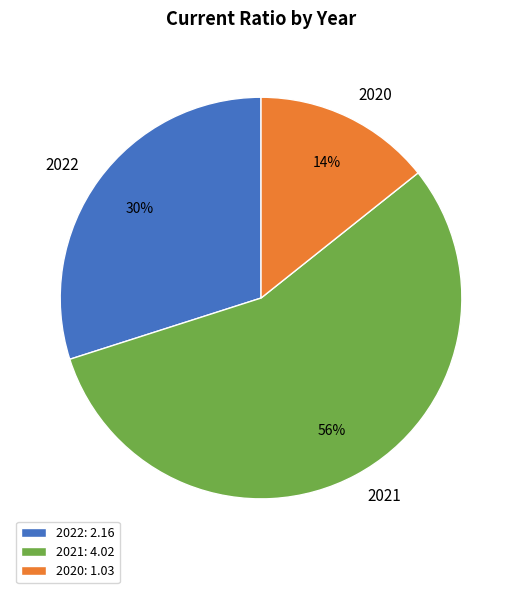

Is it true that 2021: 4.02 is 50% of the pie?

False